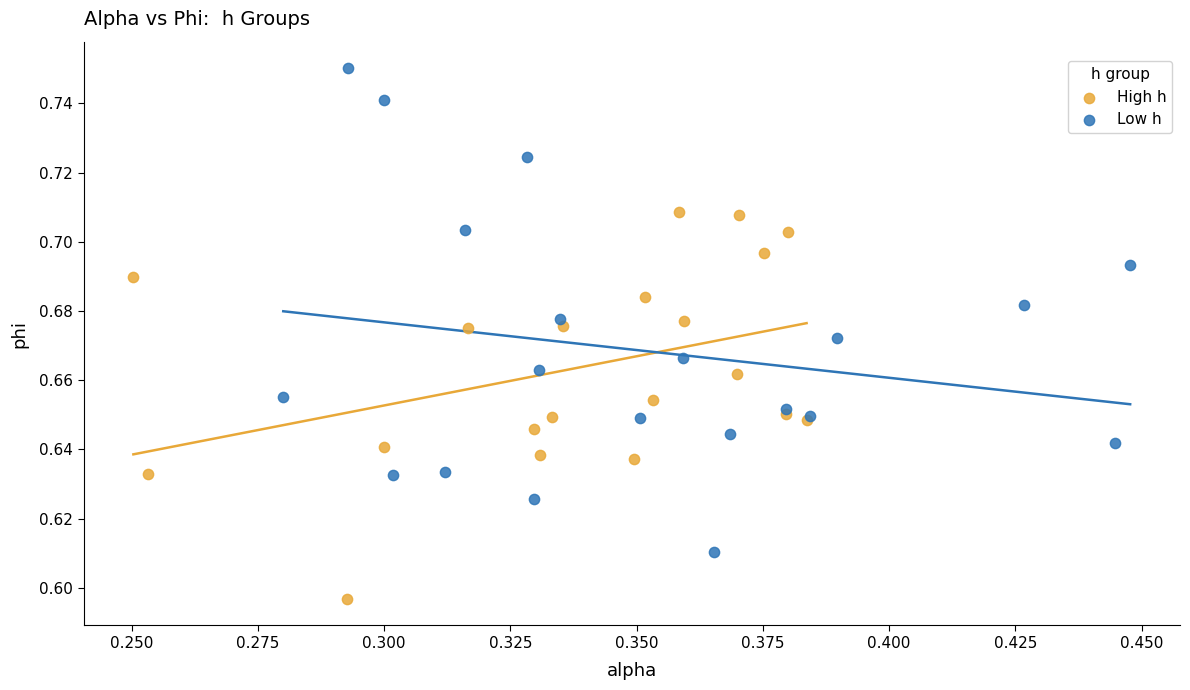

Which series has the largest Y range (max minus min)?

Low h